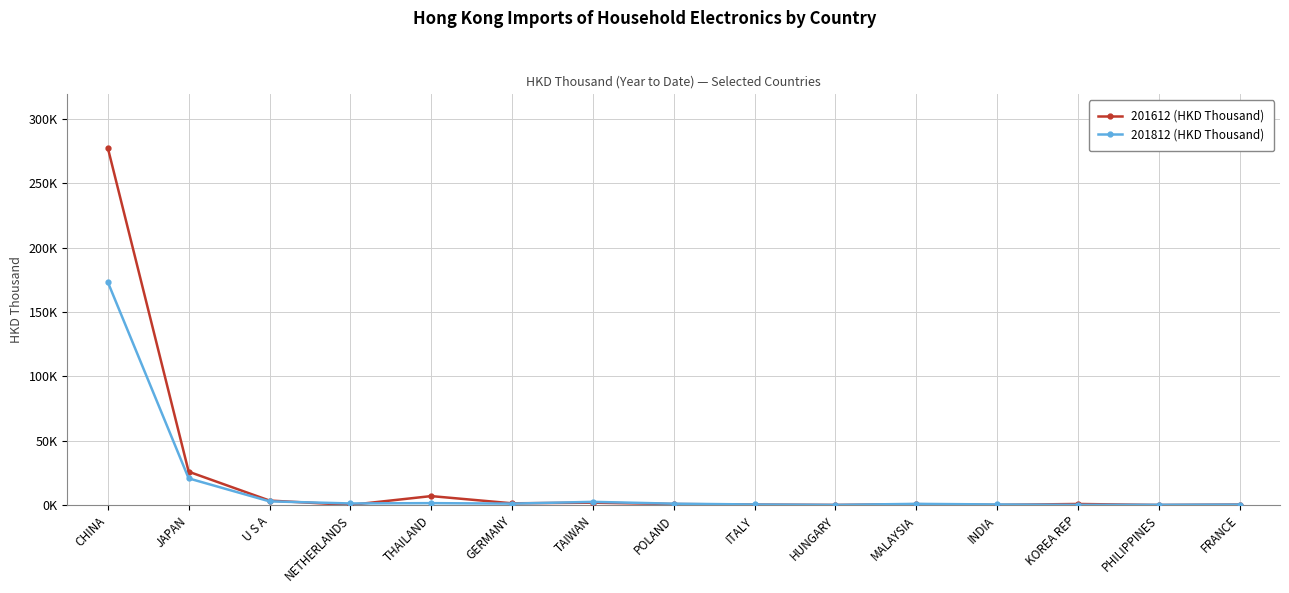

What is the label of the 2nd point from the right?

PHILIPPINES